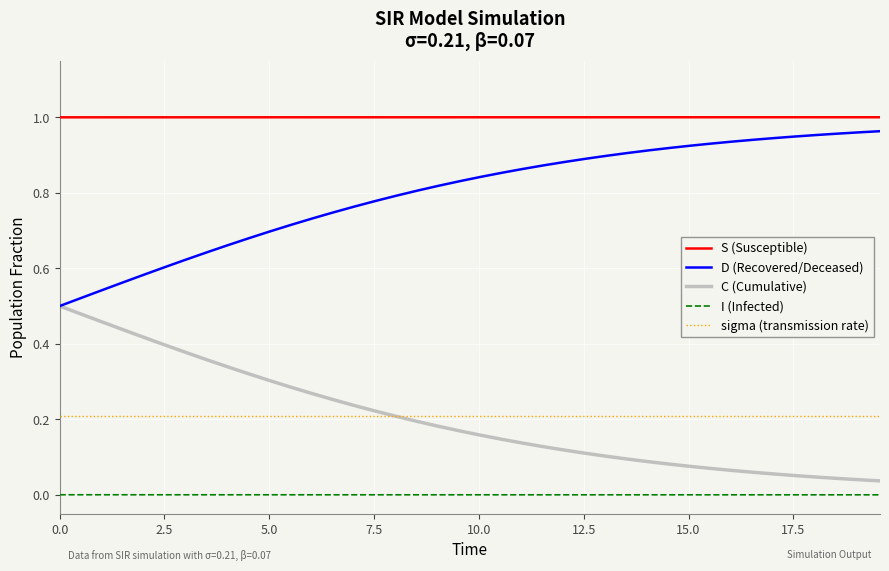

True or false: sigma (transmission rate) and I (Infected) intersect in this chart.

False